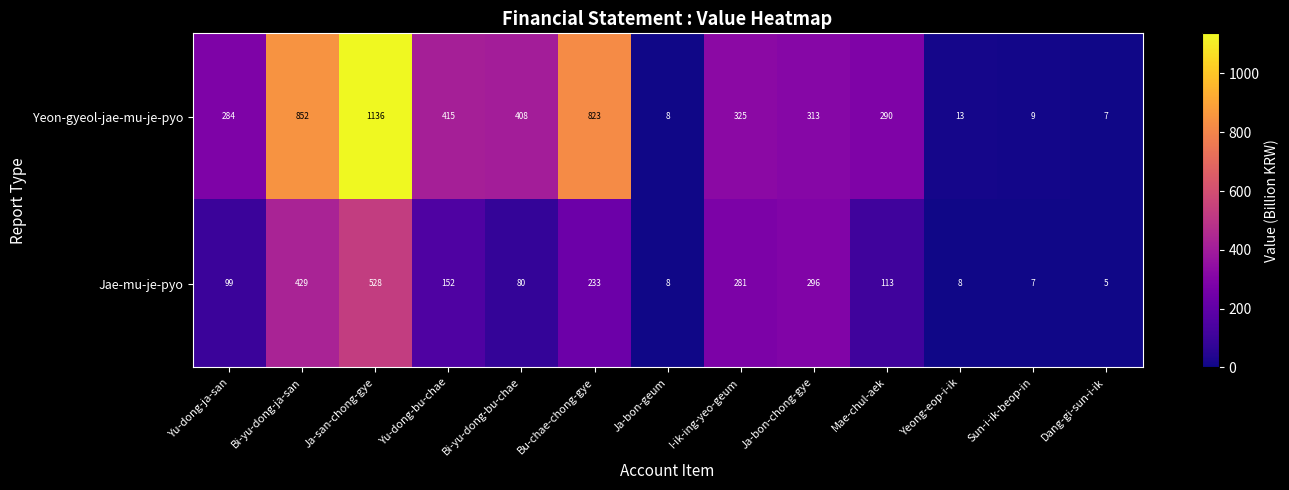

Reading left to right, transcribe all the data shown in this chart.

Yeon-gyeol-jae-mu-je-pyo: 284	852	1136	415	408	823	8	325	313	290	13	9	7
Jae-mu-je-pyo: 99	429	528	152	80	233	8	281	296	113	8	7	5